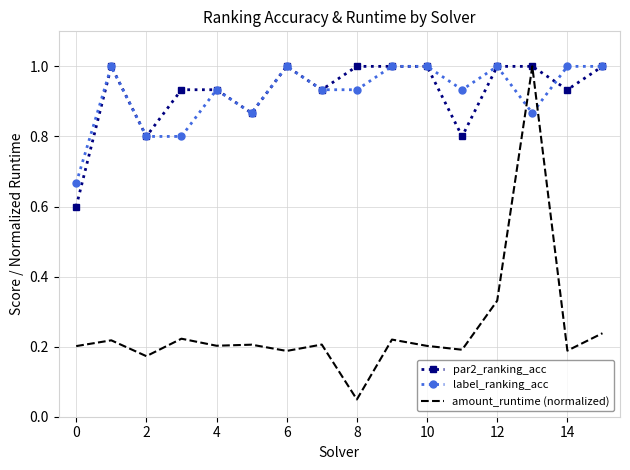

What is the maximum value shown in the chart?

1.0